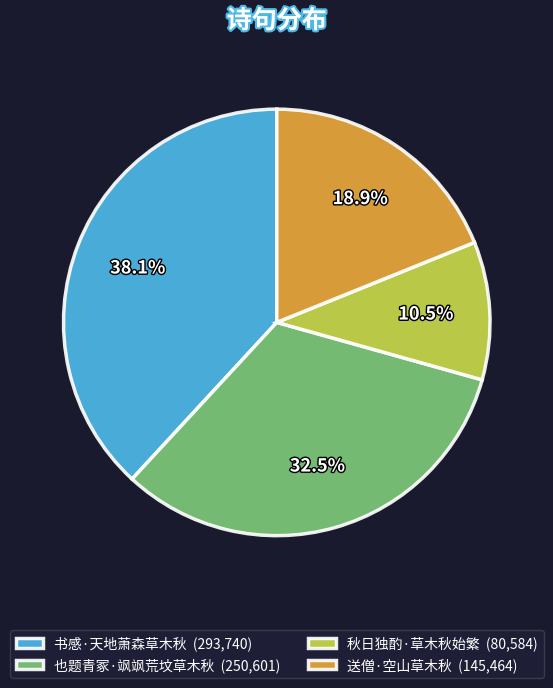

How many slices are in this pie chart?

4